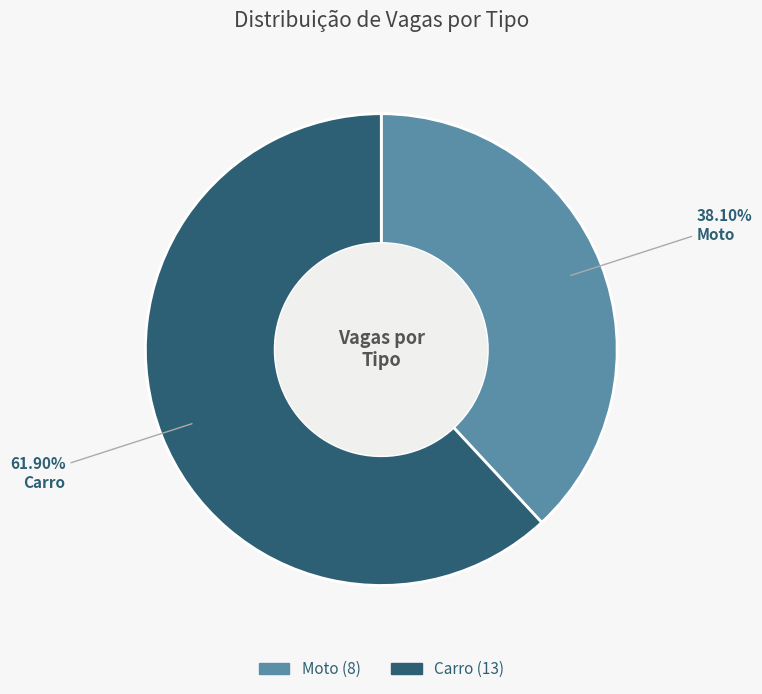

Count the number of slices in the pie.

2